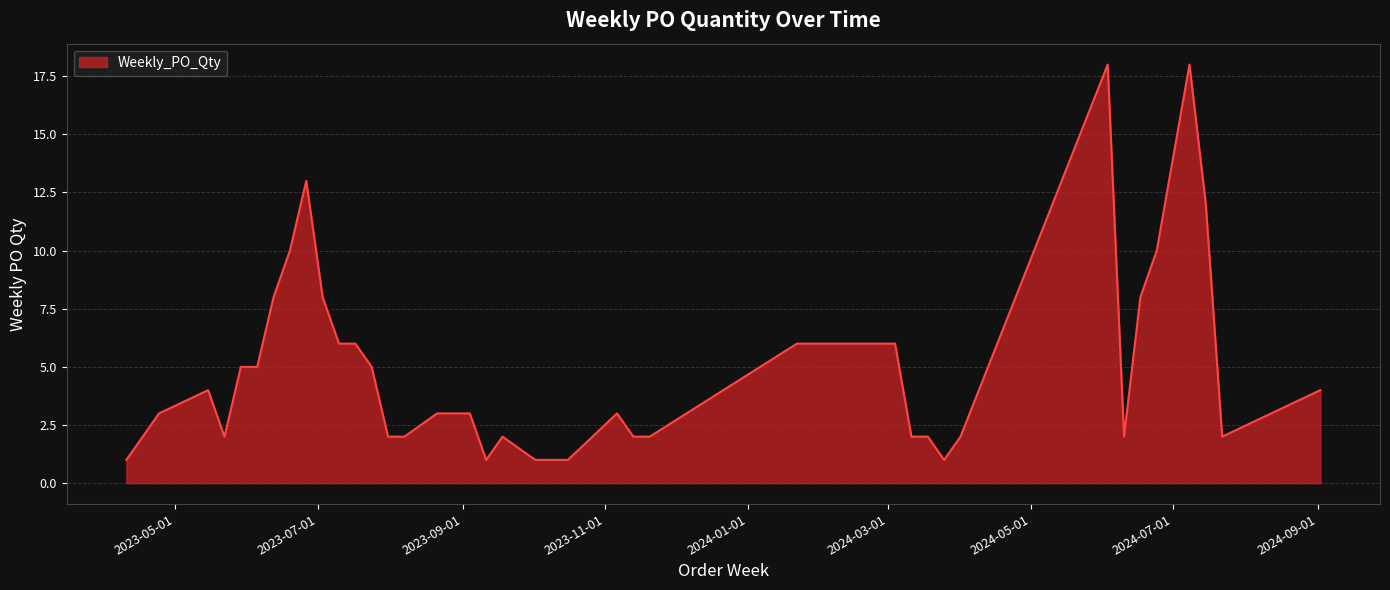

What is the greatest value displayed?

18